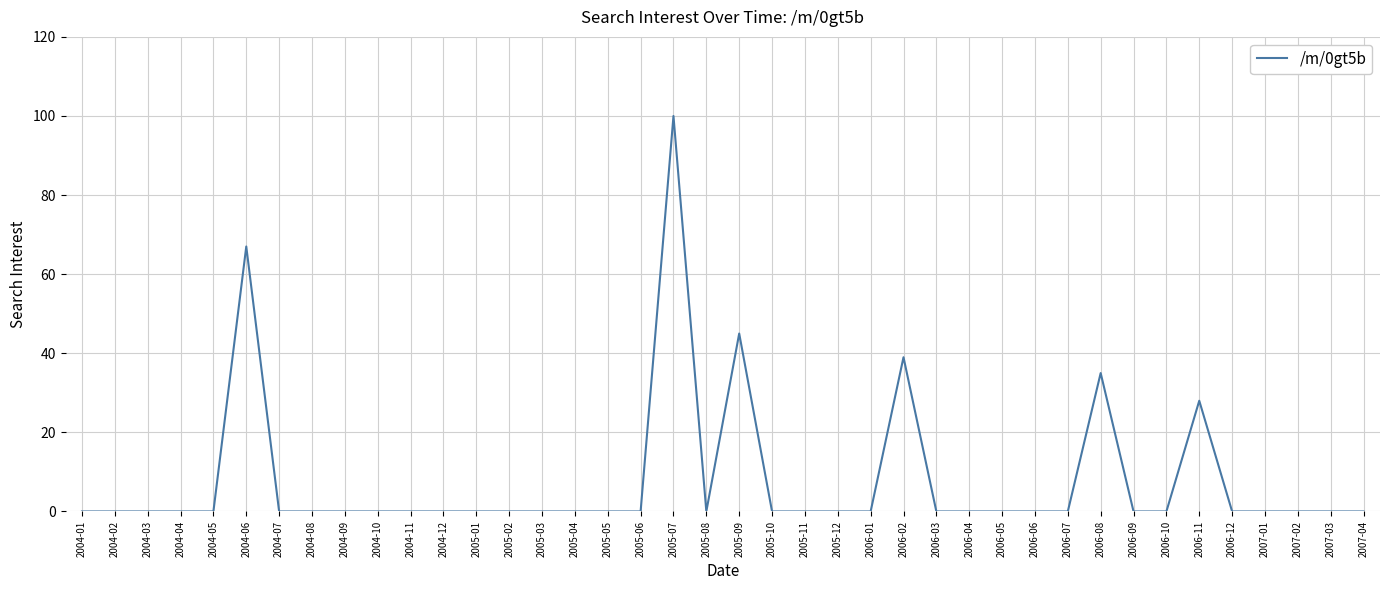

What is the difference between the maximum and second lowest values?

100